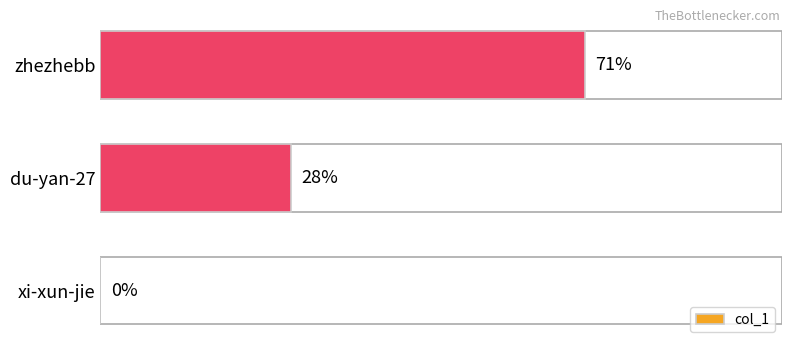

Which label corresponds to the largest value in the chart?

zhezhebb